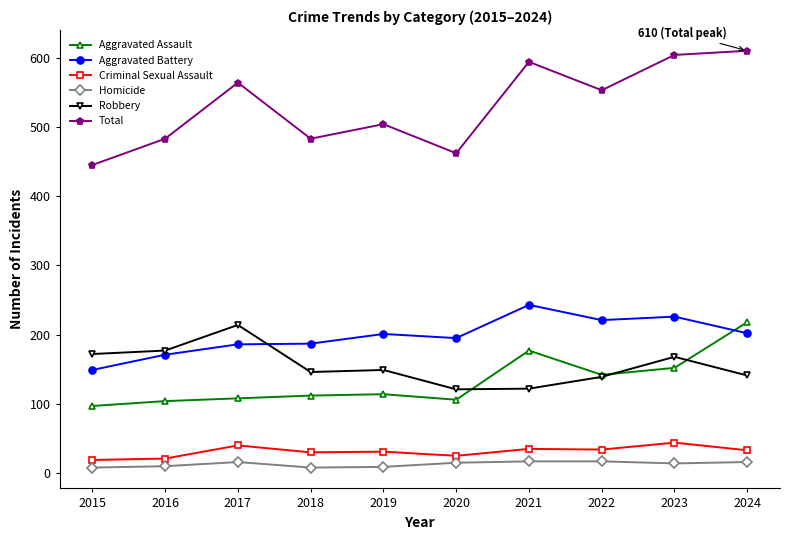

True or false: Aggravated Battery has more than 0 interior local peaks.

True